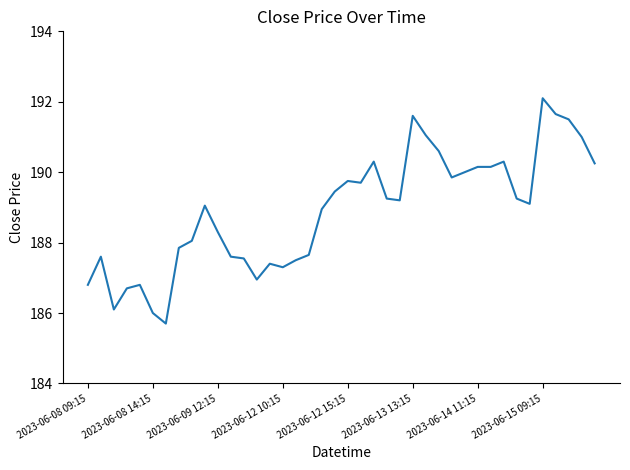

What is the sum of all values?

7556.1